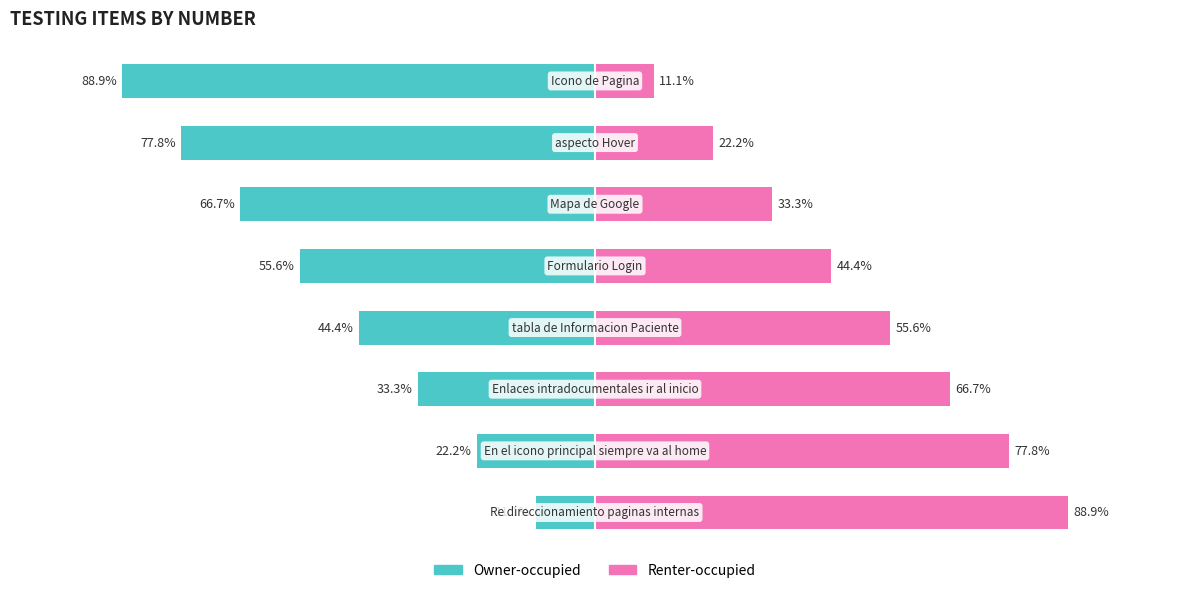

What is the sum of all Owner-occupied values?

-400.0